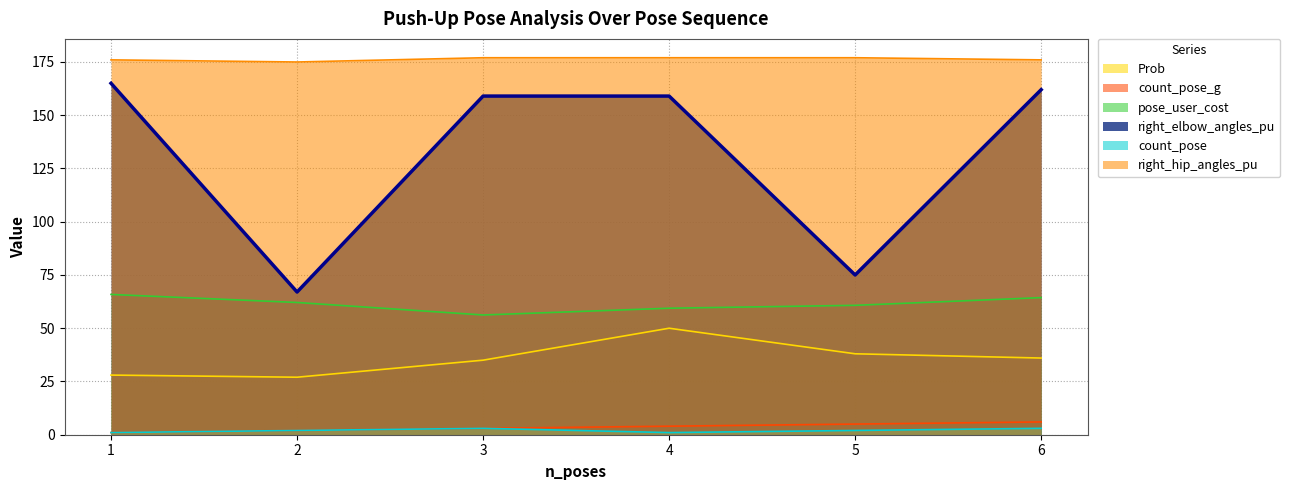

Is it true that Prob equals 50.0 at 4?

True